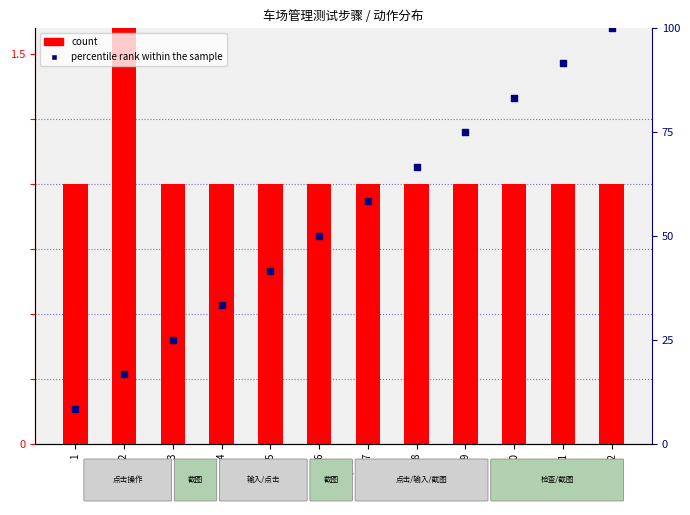

At which category is the sum across all series the highest?

12